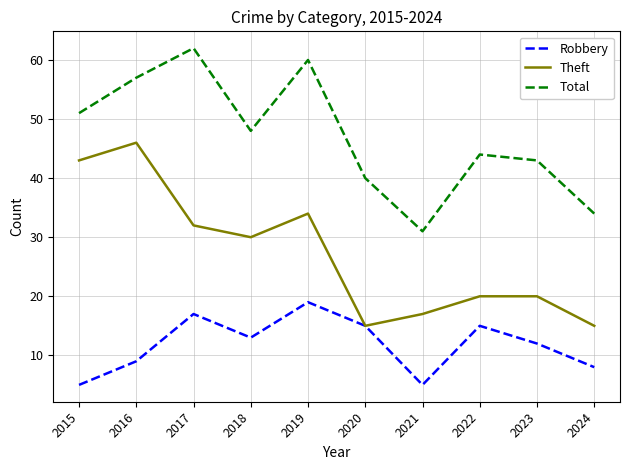

True or false: Total and Theft intersect in this chart.

False